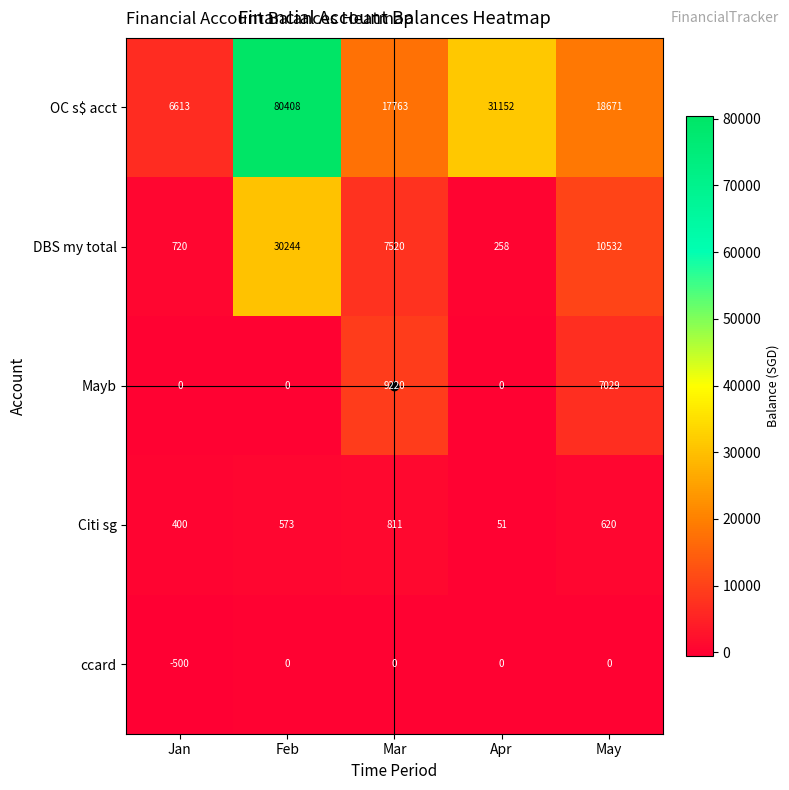

What is the difference between the highest and lowest values at Mar?

17763